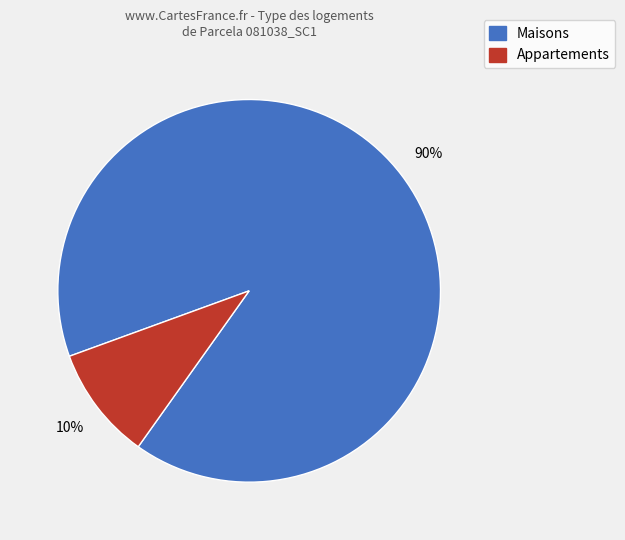

To the nearest percent, what is the average slice percentage?

50%